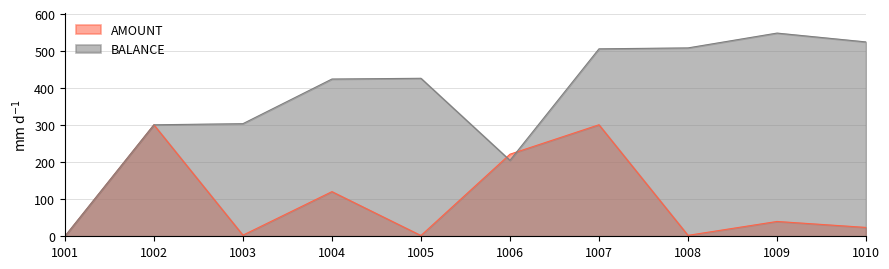

True or false: BALANCE has a value of 301.0 at 1002.

True